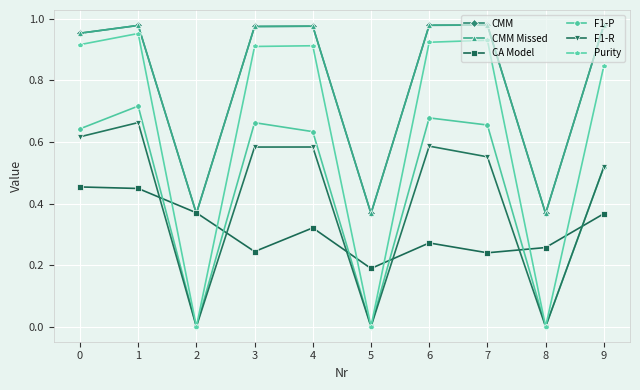

Does the chart display data point markers on the line(s)?

Yes